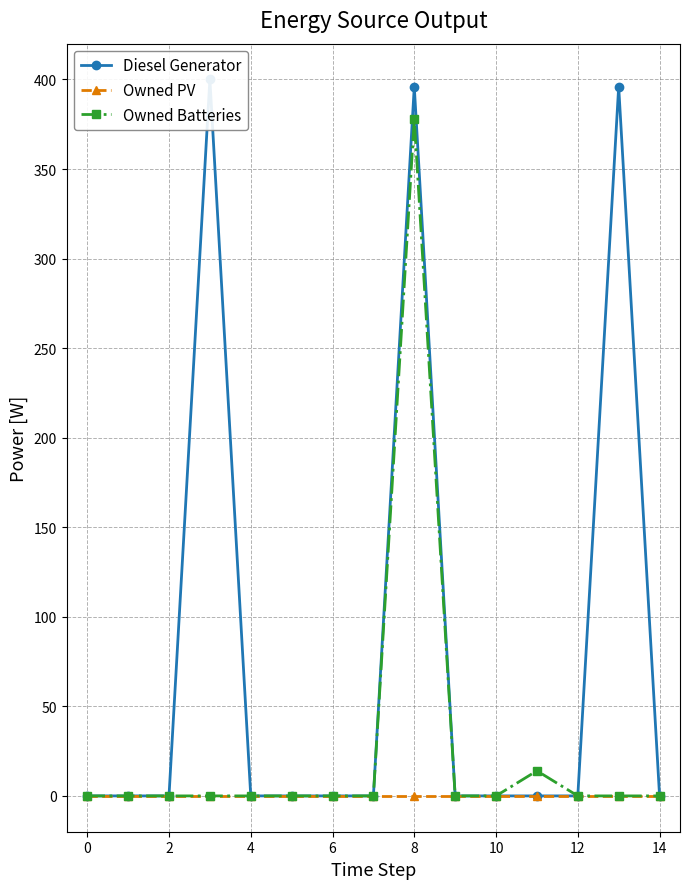

True or false: Owned Batteries has more than 0 interior local peaks.

True